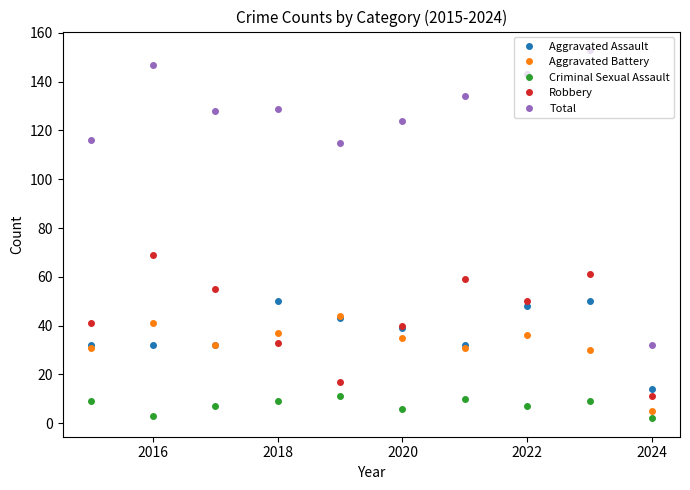

What is the maximum value for Total?

153